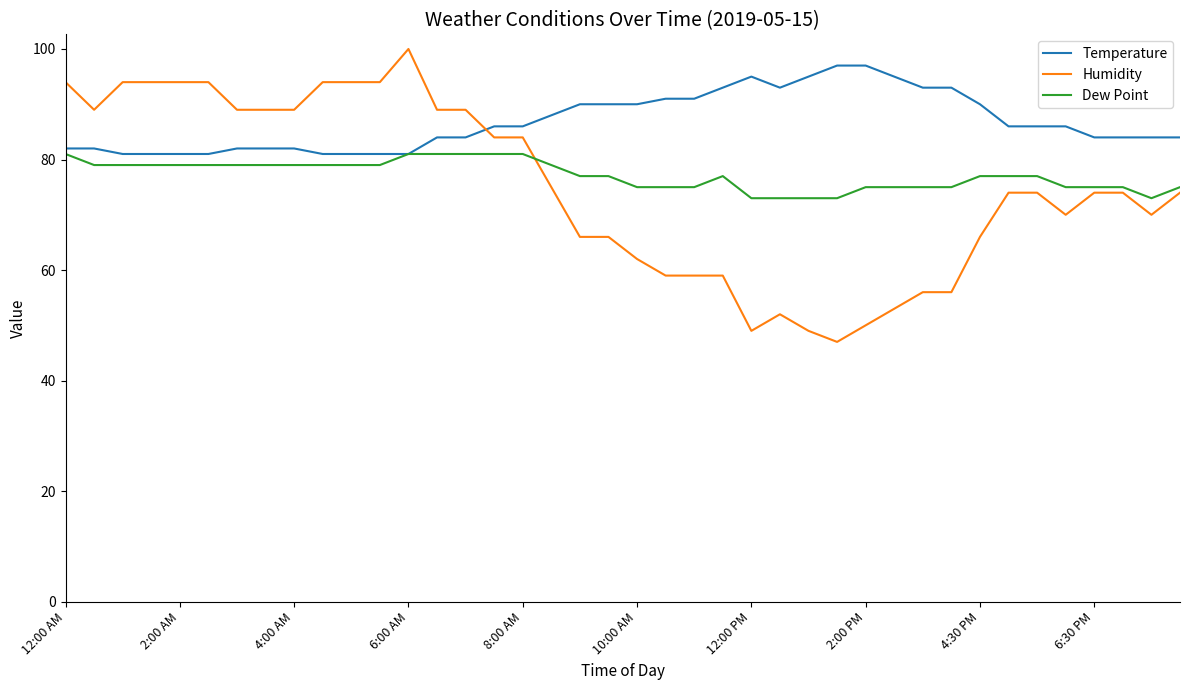

What is the sum of all Temperature values?

3473